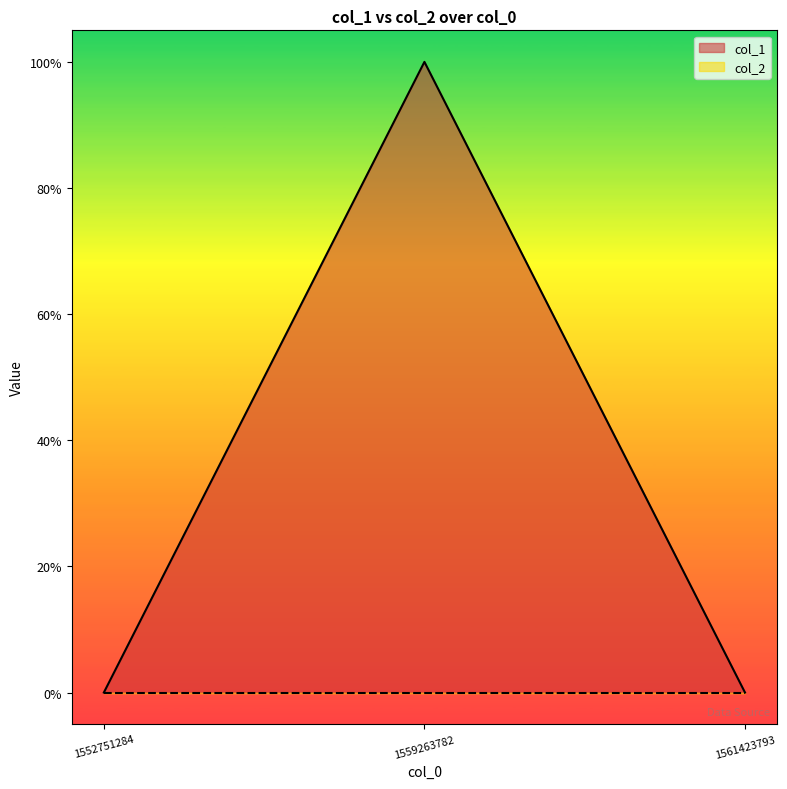

Reading left to right, what are all the values shown in this chart?

0	1	0